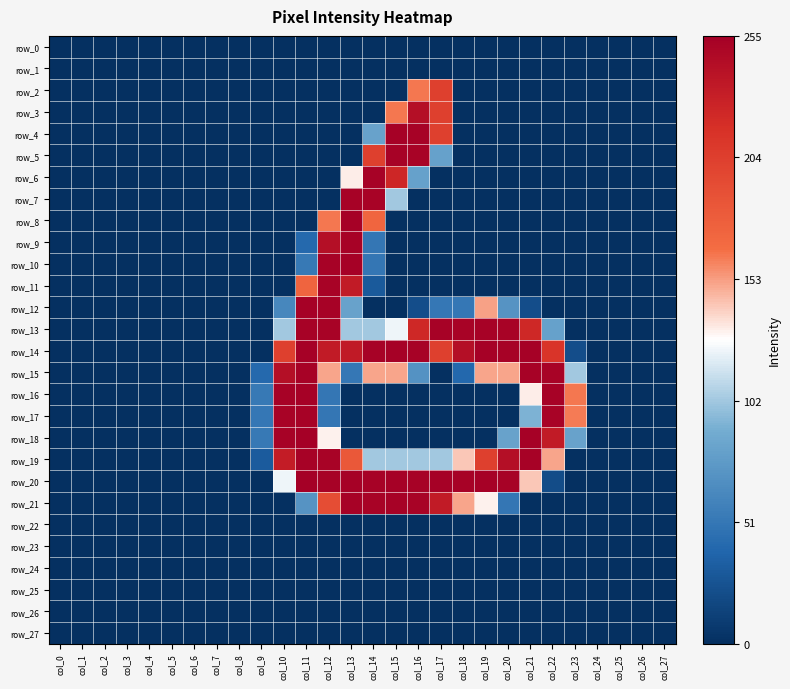

Where is row_17 nearest to the value 126?

col_21